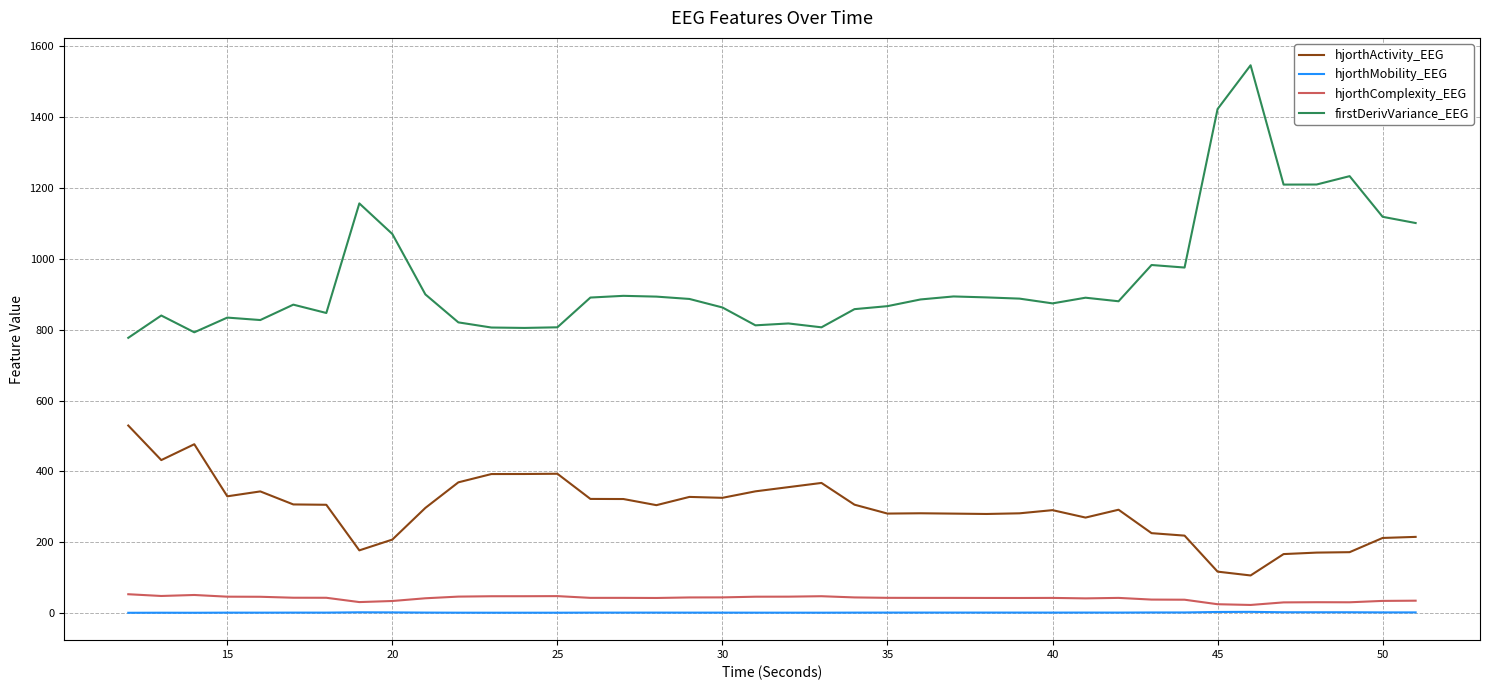

True or false: firstDerivVariance_EEG and hjorthActivity_EEG intersect in this chart.

False